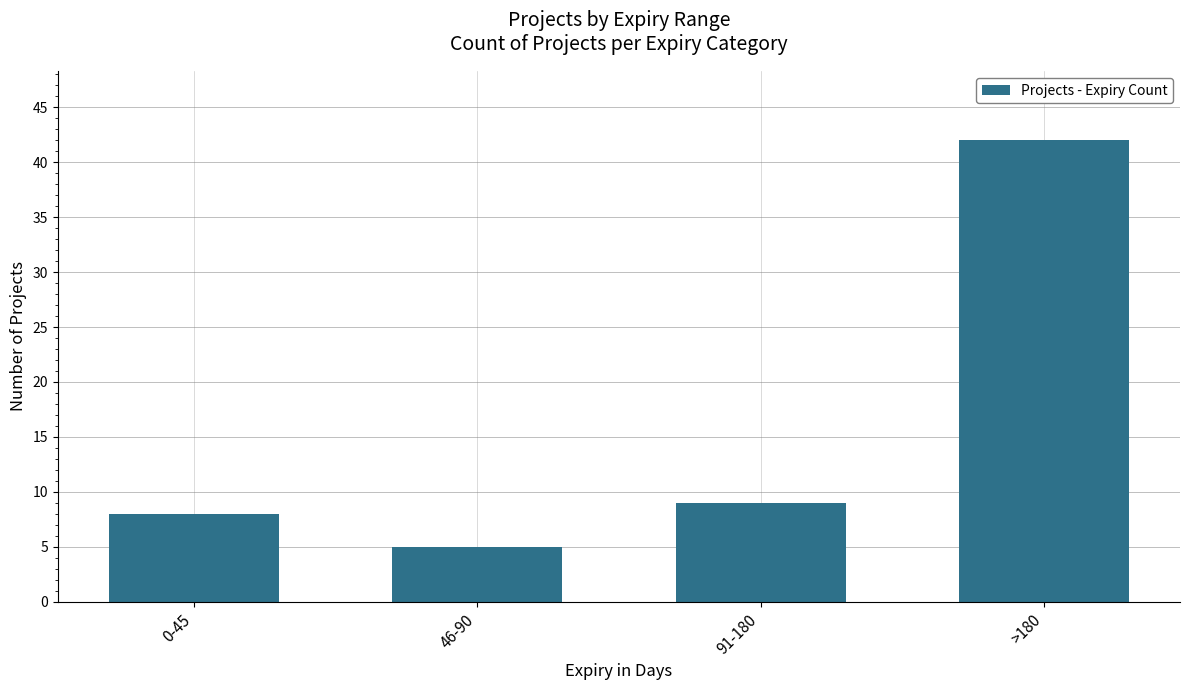

Reading left to right, extract all data points from this chart.

8	5	9	42